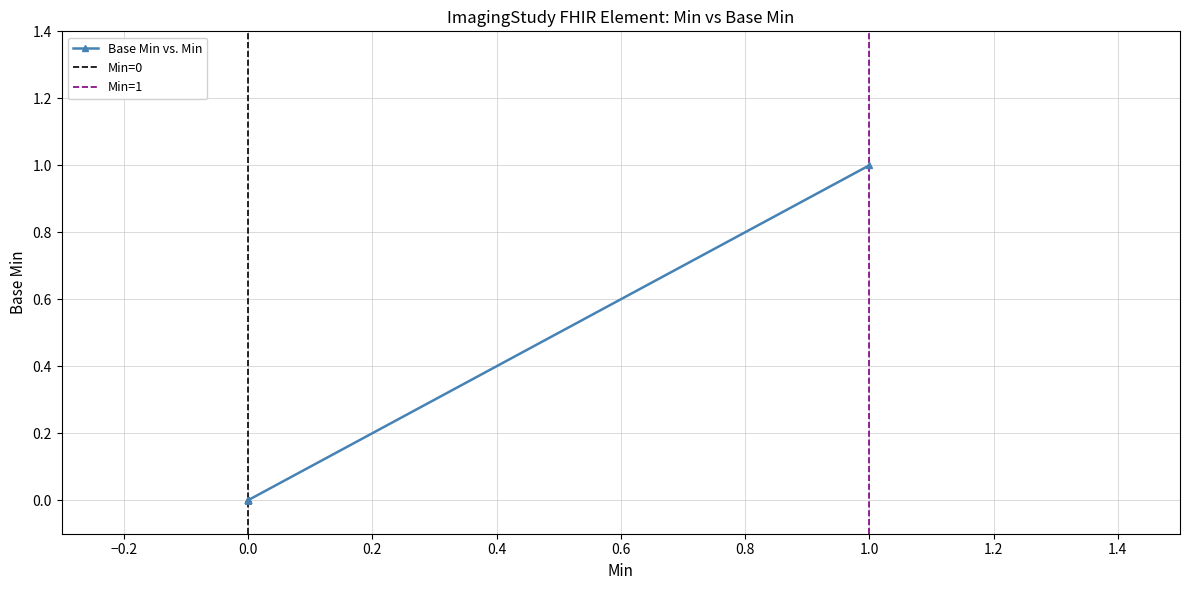

The chart shows a value of 1 at ImagingStudy.modality. True or false?

True